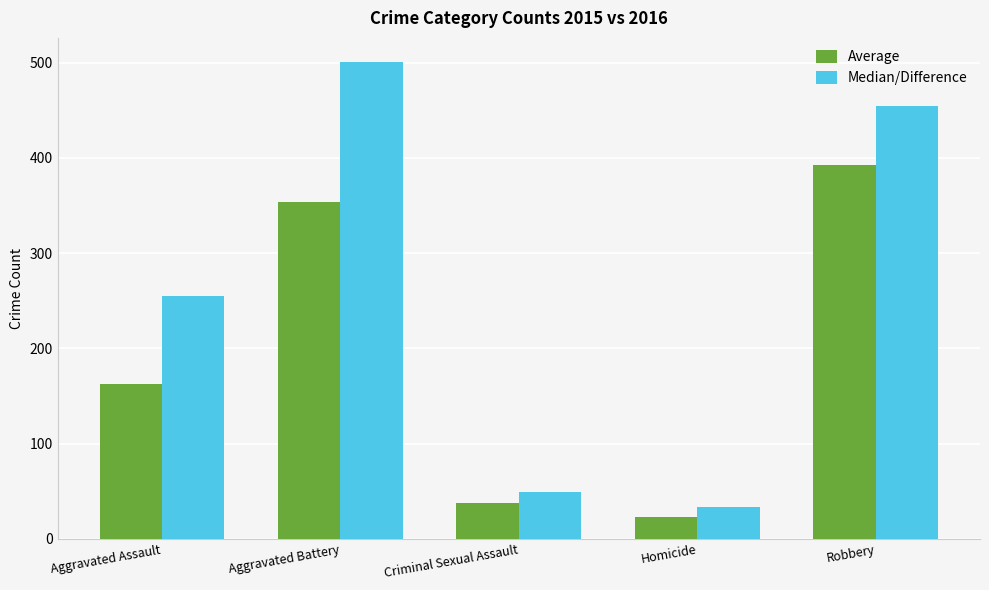

How many groups of bars are there?

5